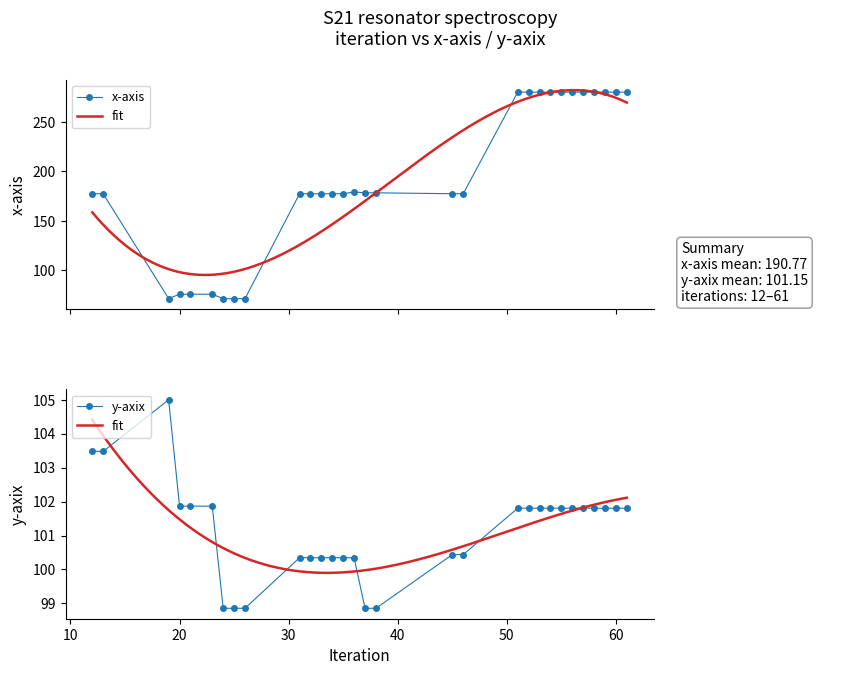

Is this an area chart (filled region under the line)?

No